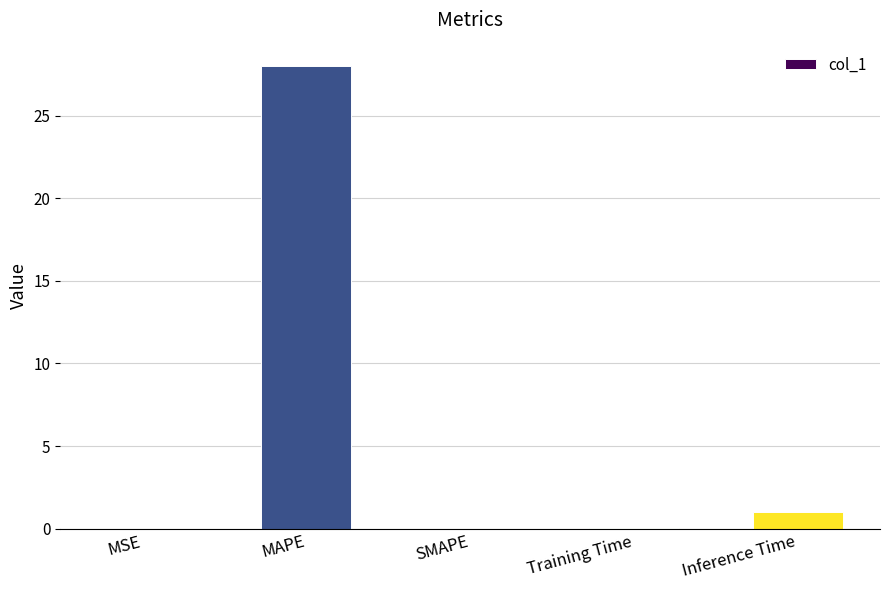

Which has a higher value, MSE or MAPE?

MAPE